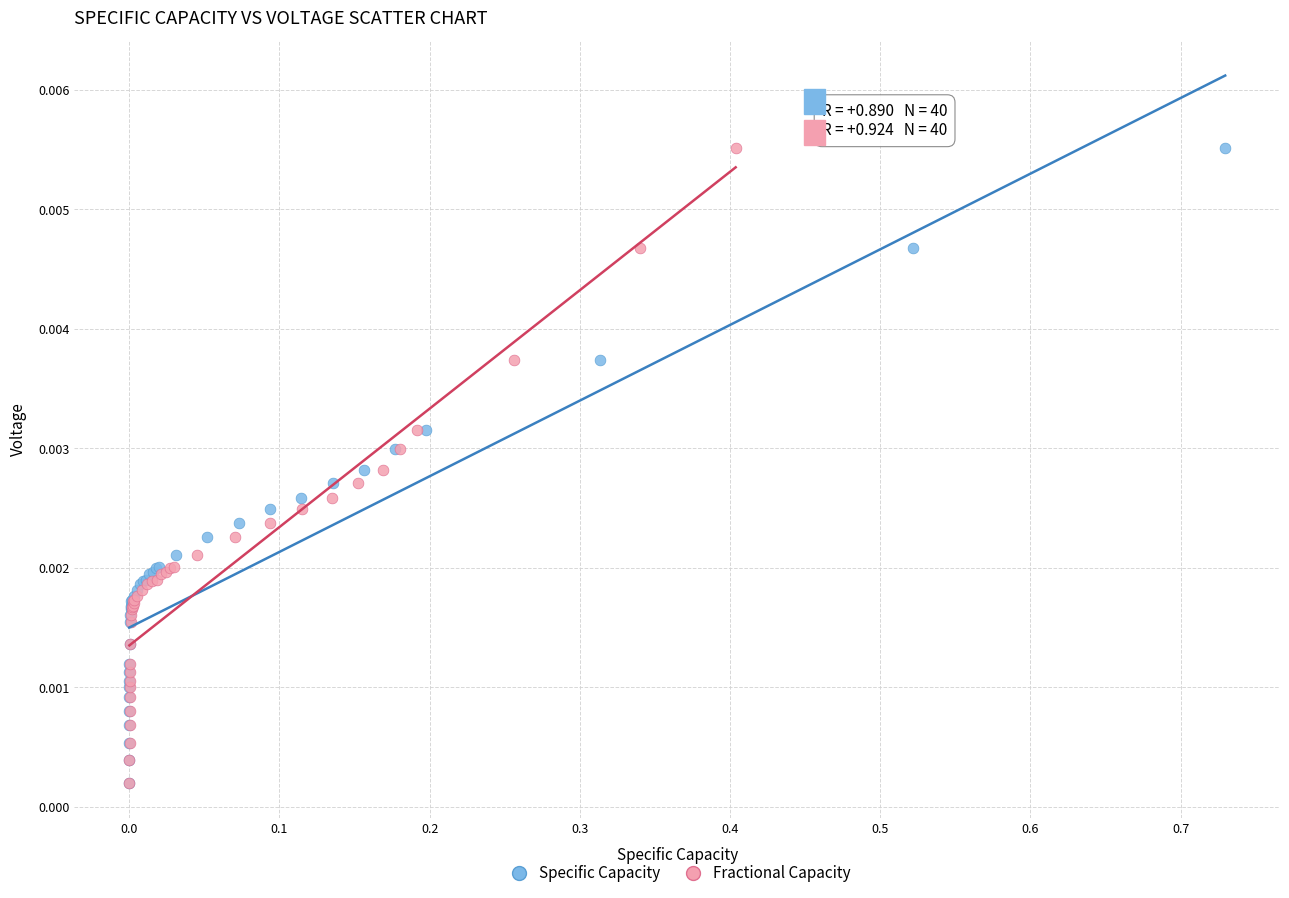

What are all the series names shown in the legend?

Specific Capacity, Fractional Capacity